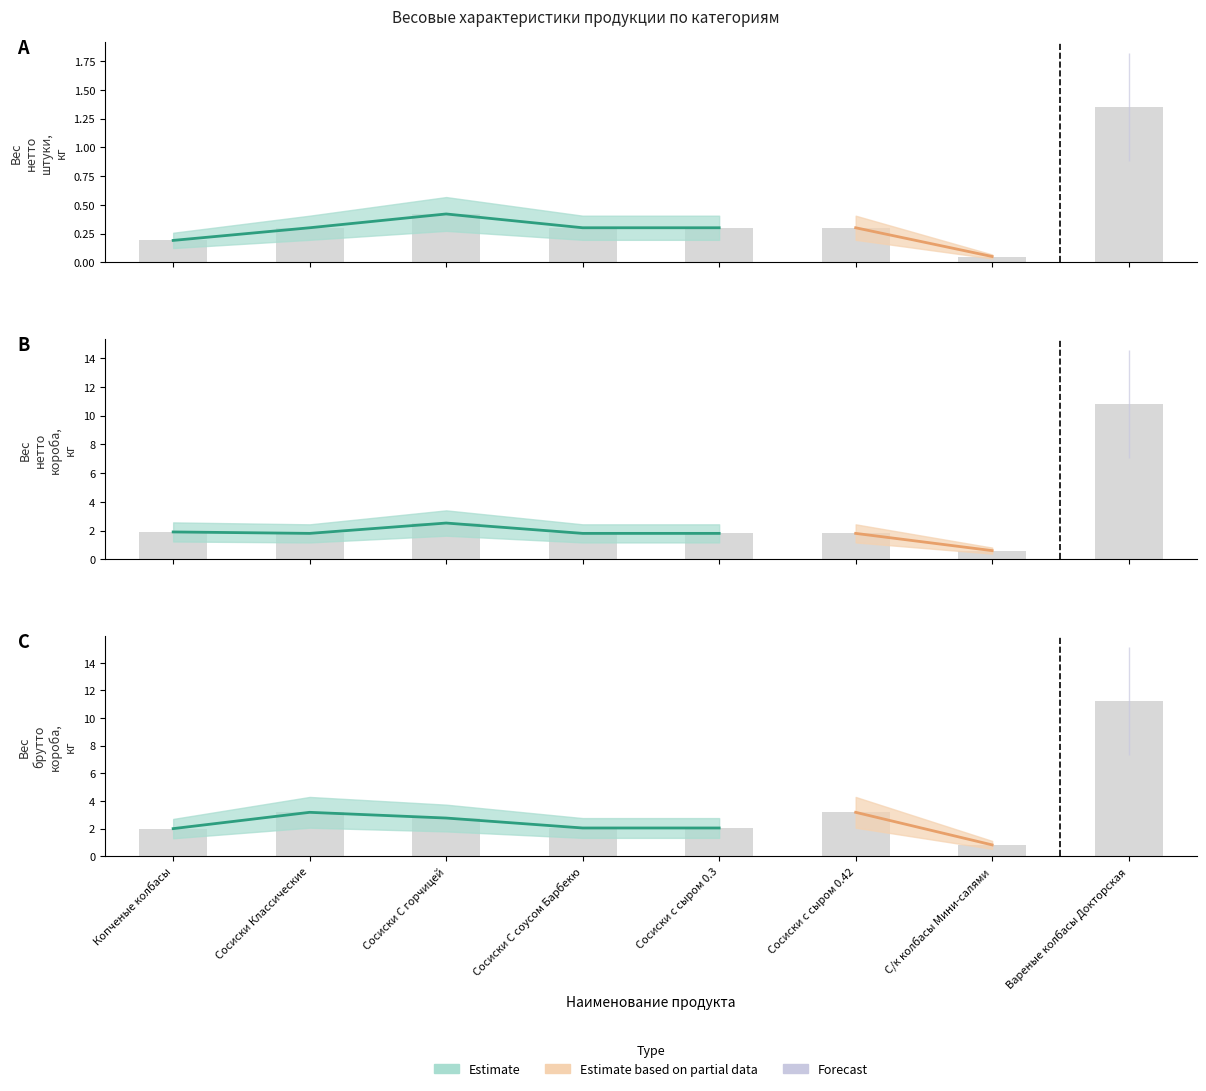

How many values in the Вес брутто короба, кг series exceed 2?

7